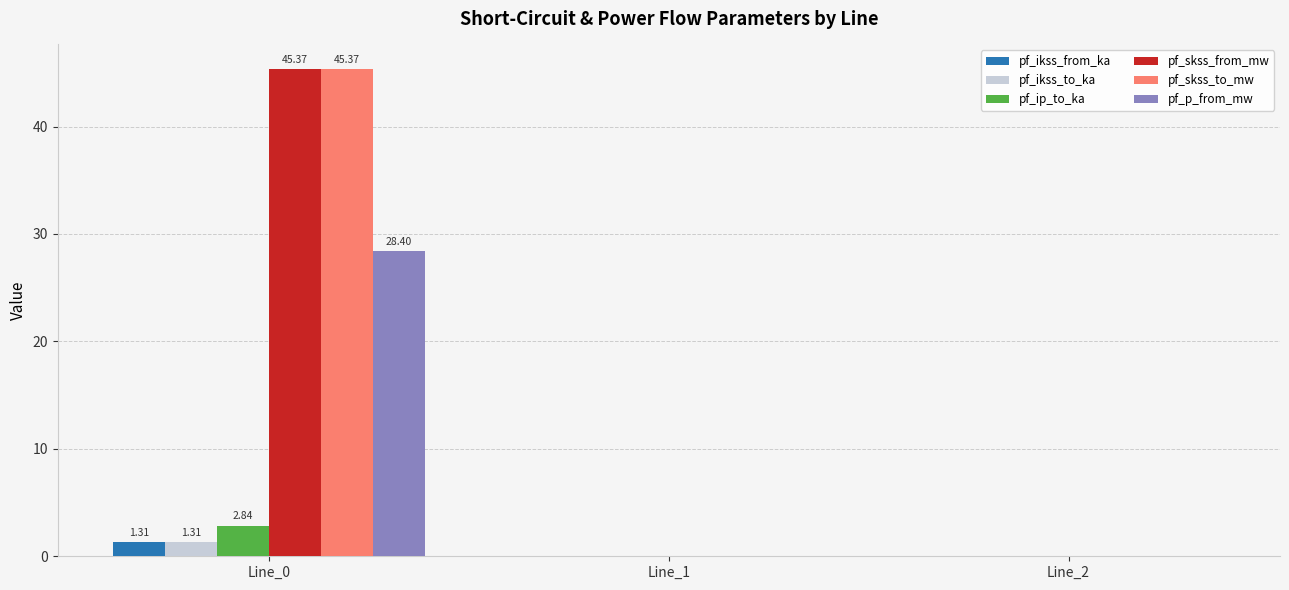

At which category is the sum across all series the highest?

Line_0